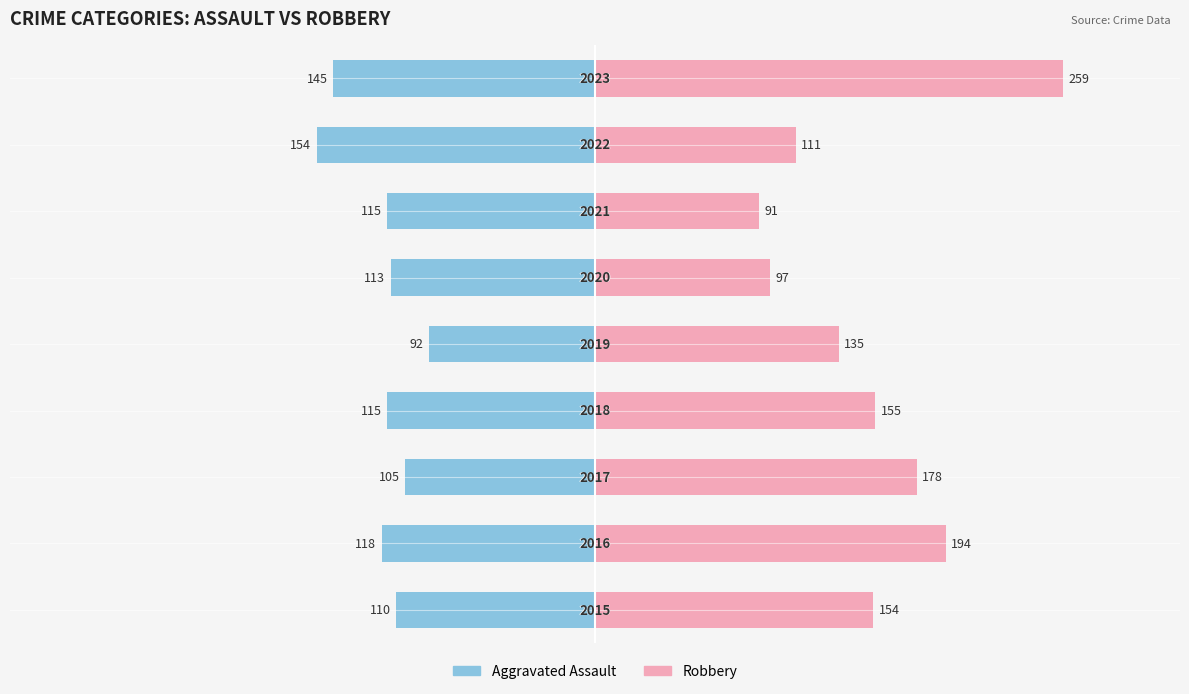

Is it true that Aggravated Assault equals -118 at 1?

True